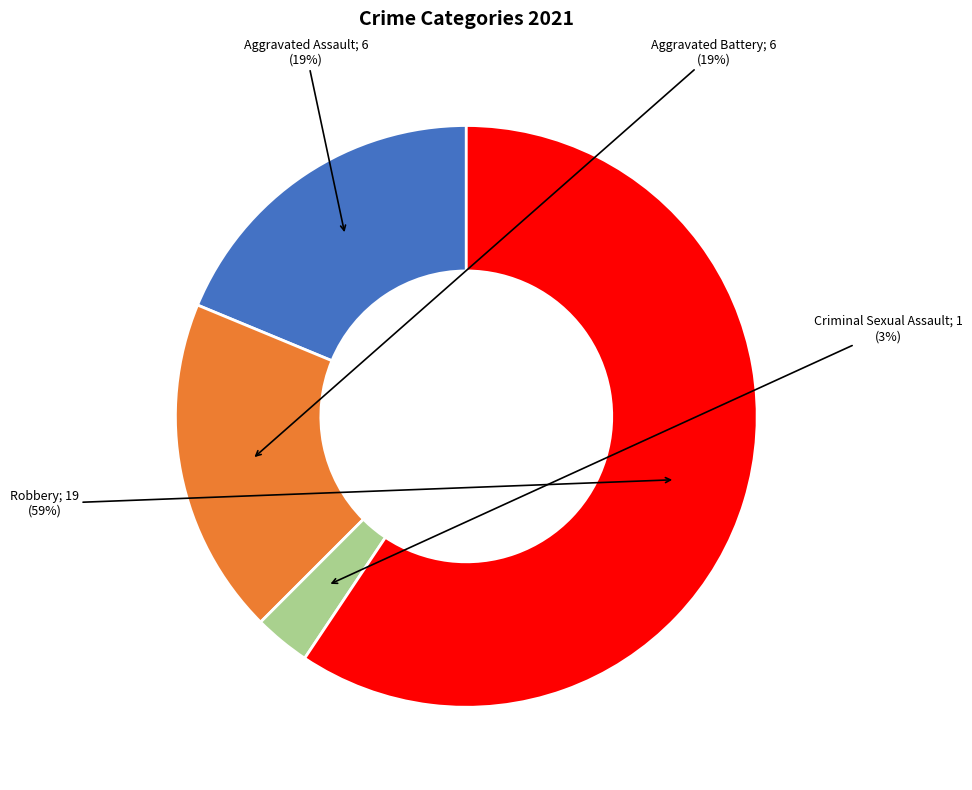

To the nearest percent, what is the difference between the largest and smallest slice percentages?

56%